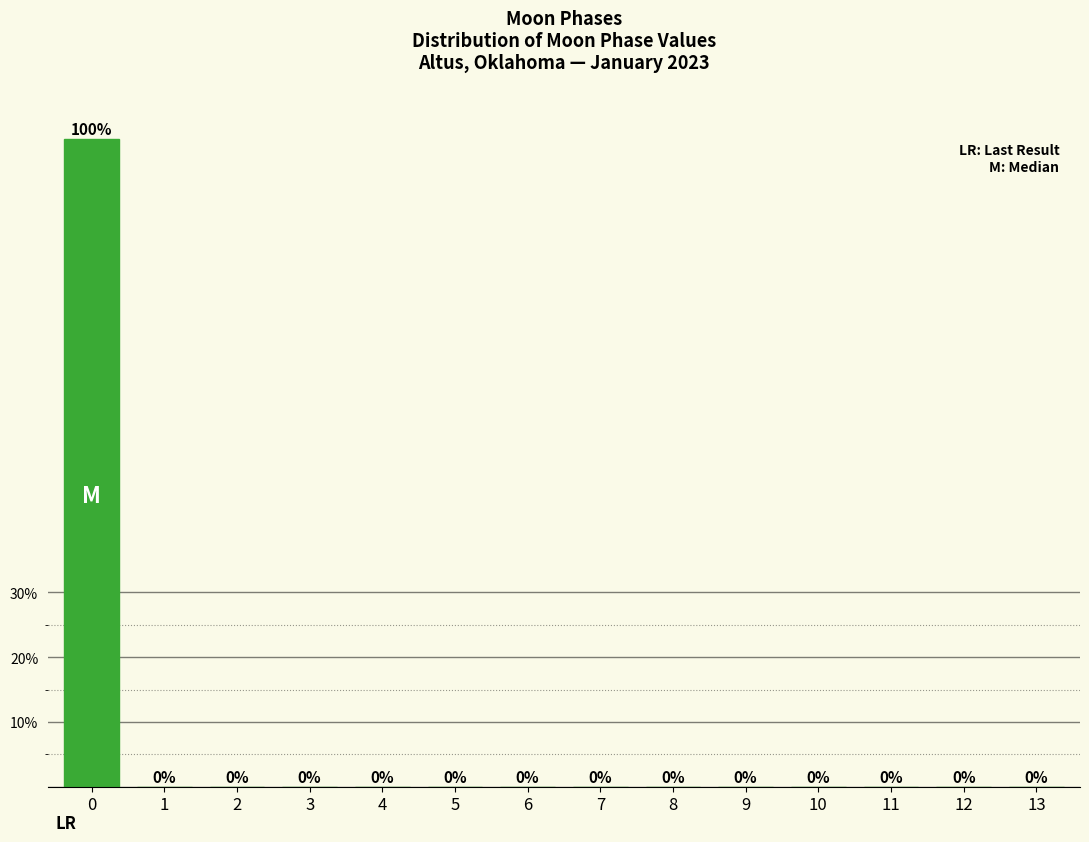

Reading left to right, list all the values displayed in this chart.

0=100	1=0	2=0	3=0	4=0	5=0	6=0	7=0	8=0	9=0	10=0	11=0	12=0	13=0